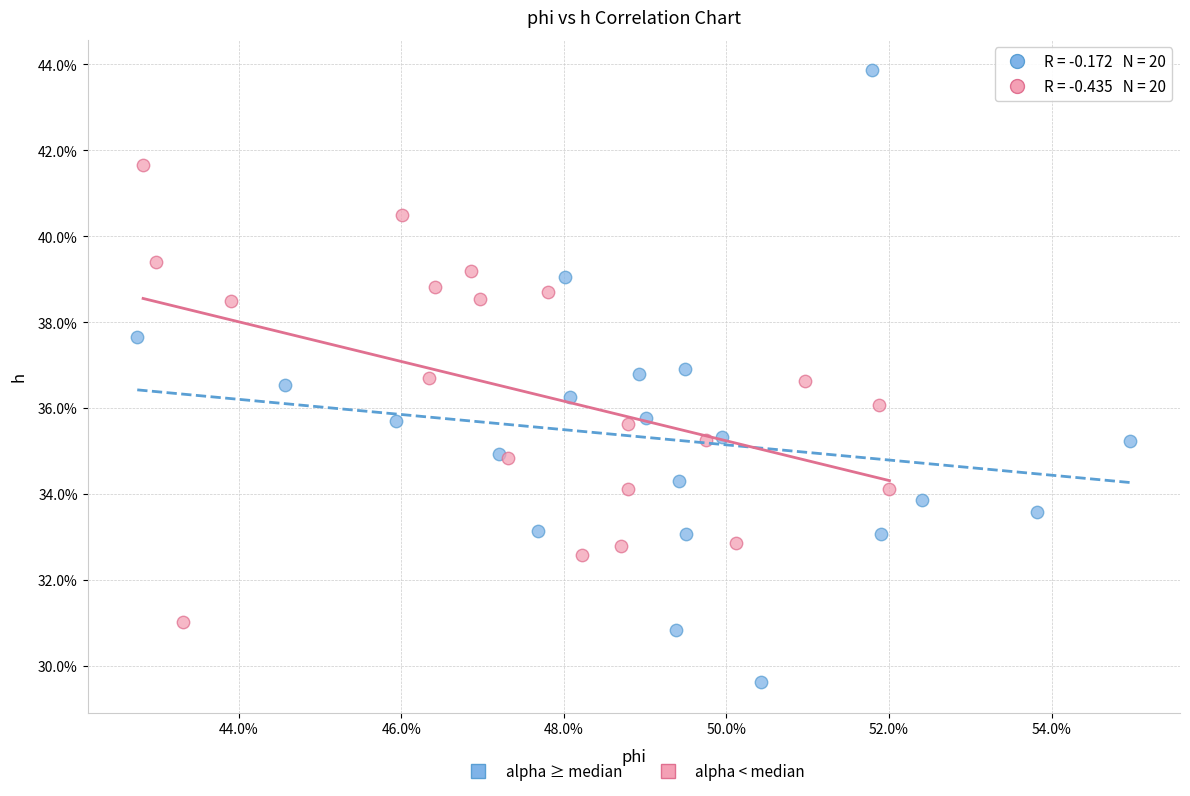

What are all the series names shown in the legend?

alpha ≥ median, alpha < median